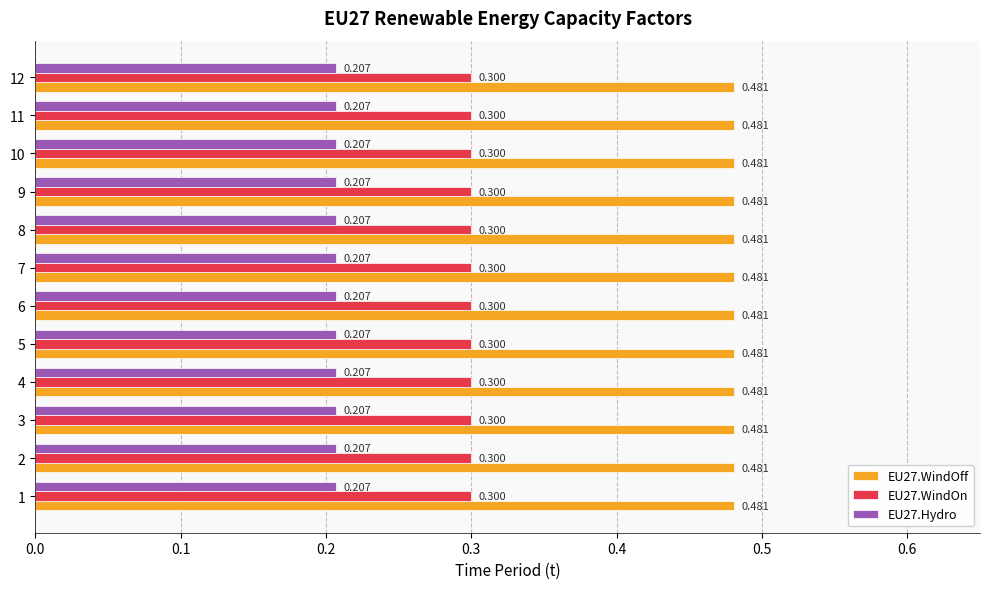

Is the value of EU27.WindOn at 2 greater than the value of EU27.Hydro at 9?

Yes